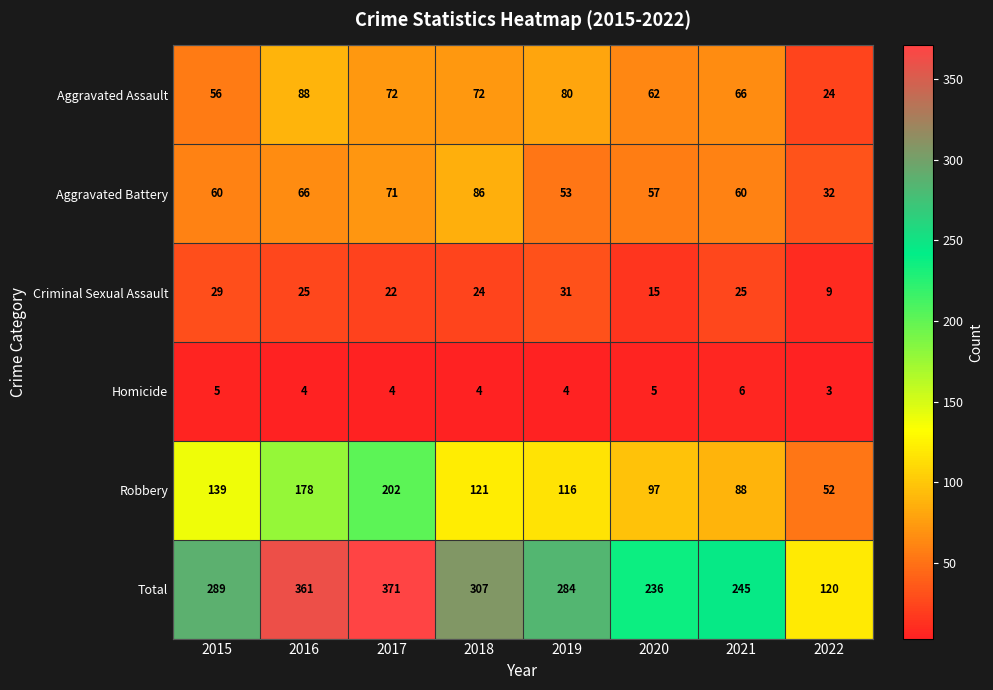

At how many categories does at least one series exceed 124?

7